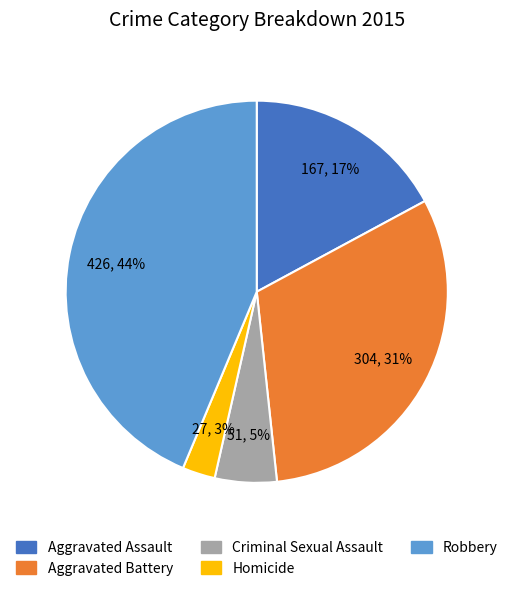

What is the largest slice in the pie chart?

Robbery